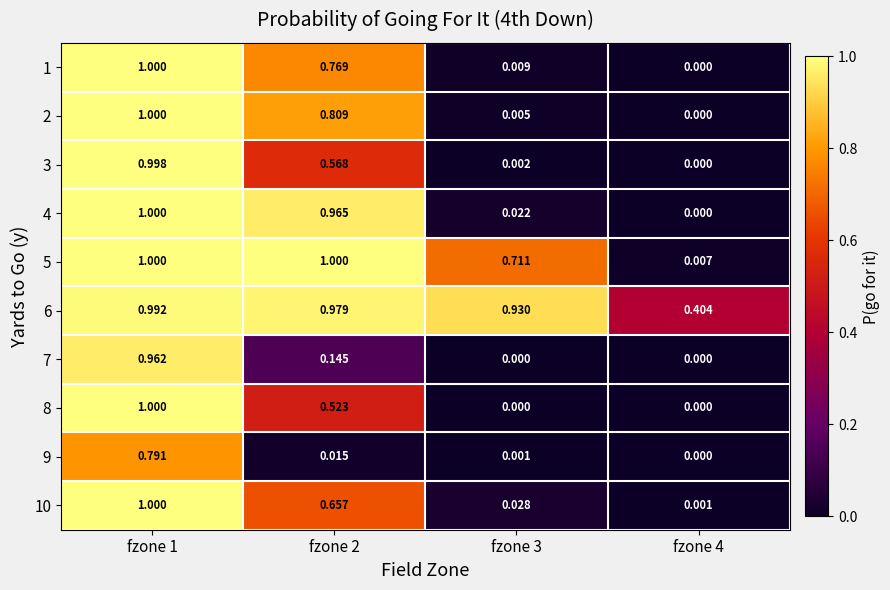

Is the value of 4 at fzone 2 greater than the value of 9 at fzone 4?

Yes